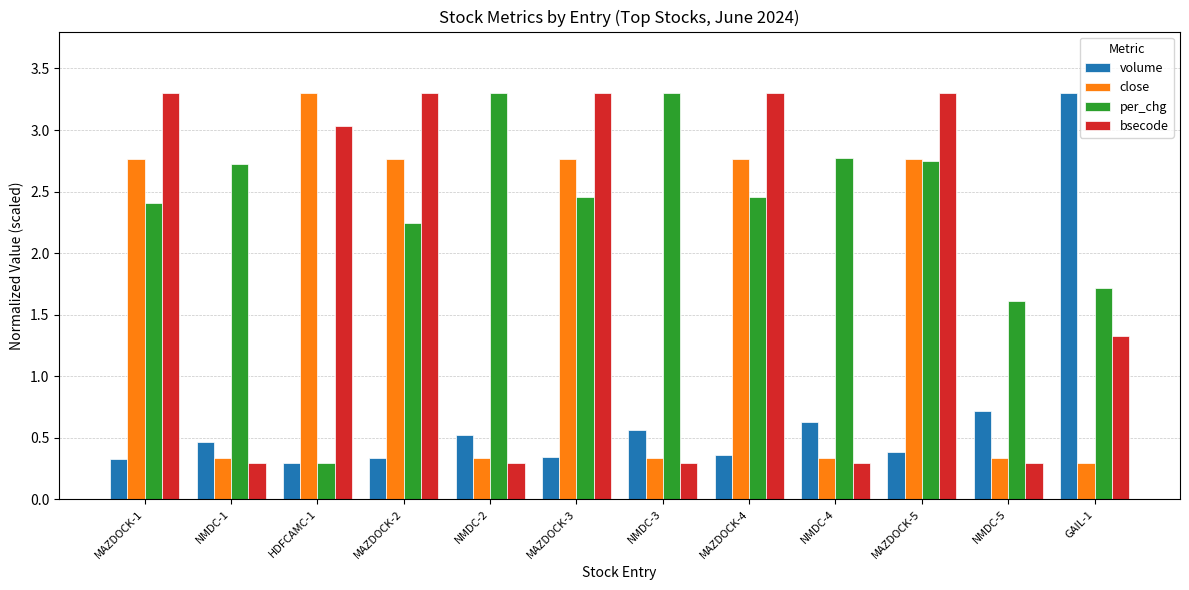

How many bars are there in total?

48